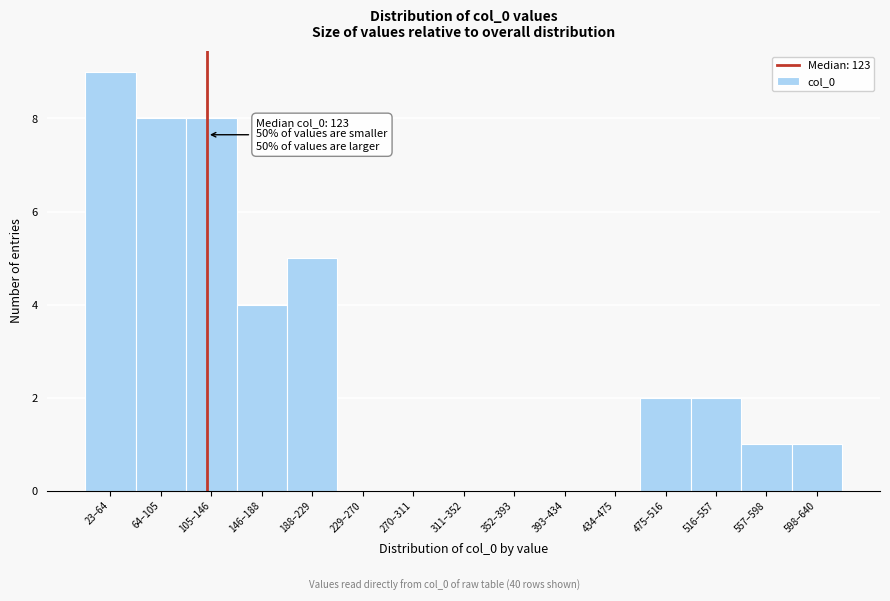

Reading left to right, transcribe all the data shown in this chart.

23–64=9	64–105=8	105–146=8	146–188=4	188–229=5	229–270=0	270–311=0	311–352=0	352–393=0	393–434=0	434–475=0	475–516=2	516–557=2	557–598=1	598–640=1